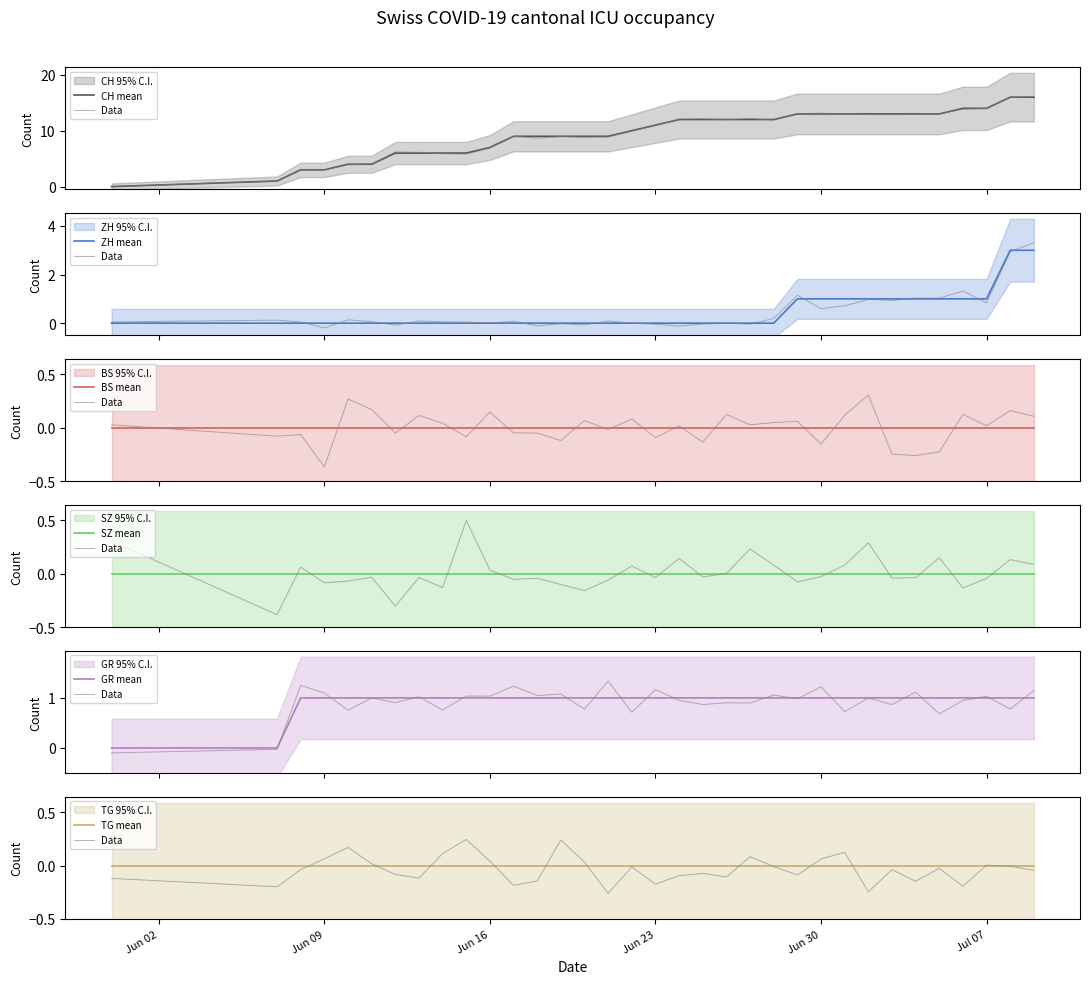

At which label does CH first exceed 11?

2020-06-24